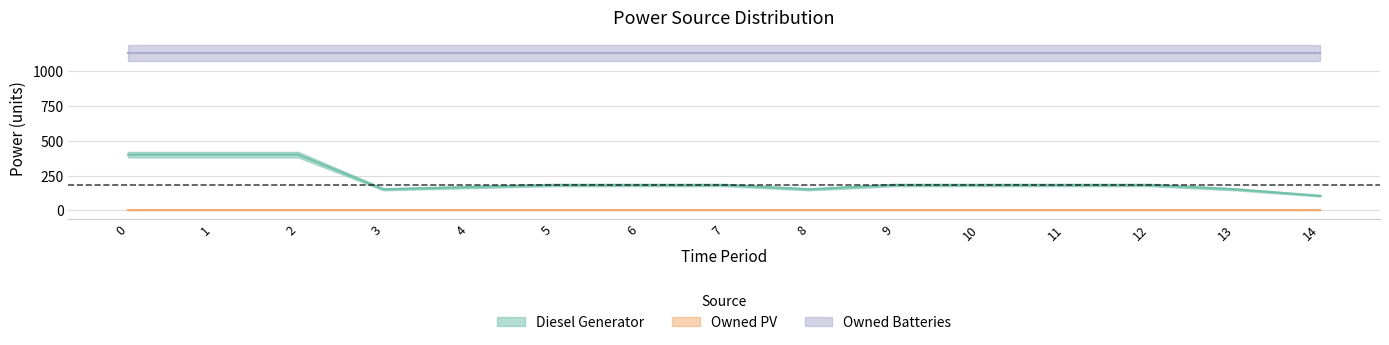

True or false: Owned Batteries and Owned PV intersect in this chart.

False